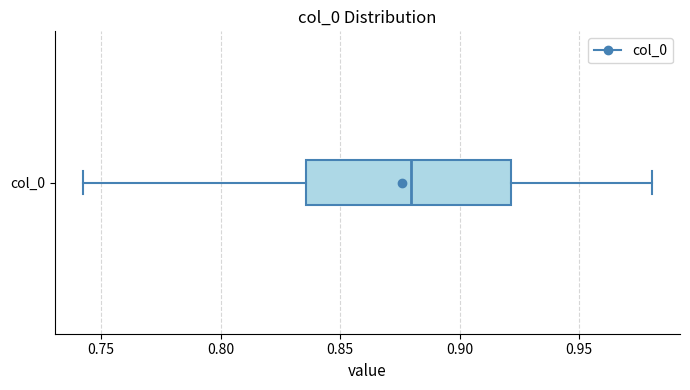

Read this box plot against the x-axis: the position of the median line, the range covered by the box, and the ends of both whiskers. The values are not printed on the chart, so give them approximately, as read against the axis.

median 0.880, box 0.835 to 0.920, whiskers 0.740 to 0.980